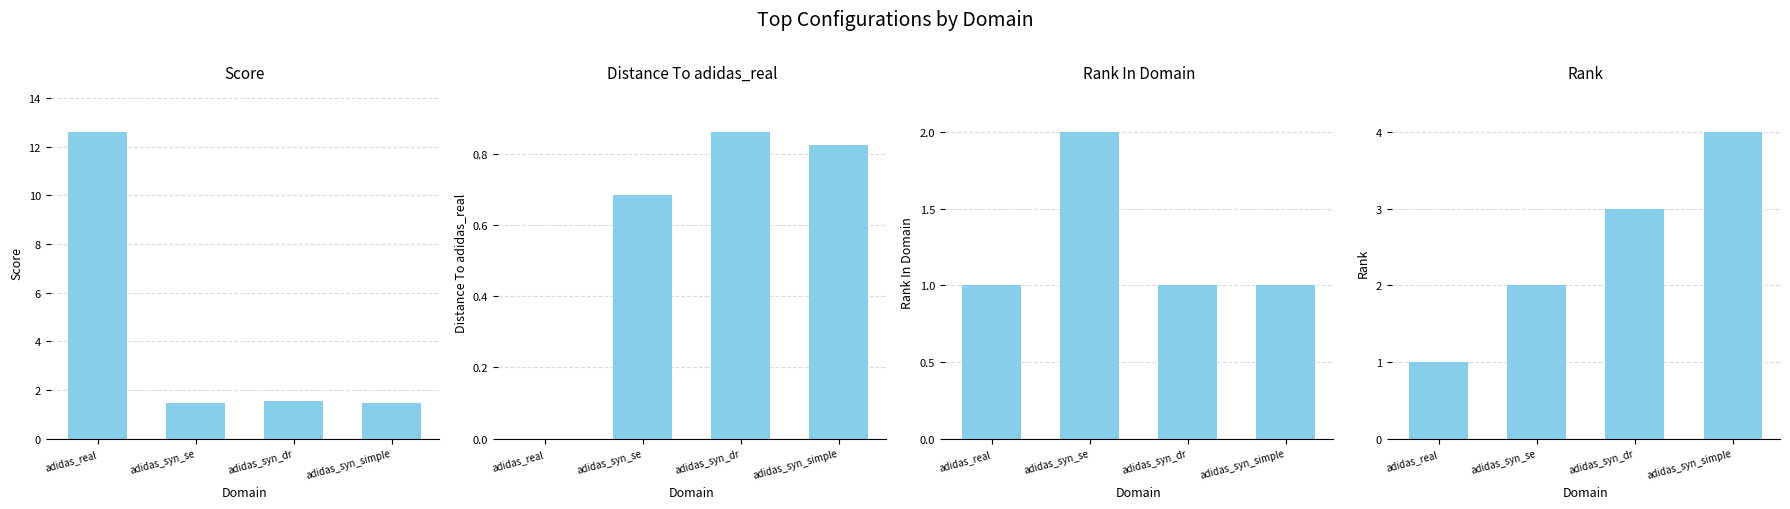

How many categories are shown in the chart?

4